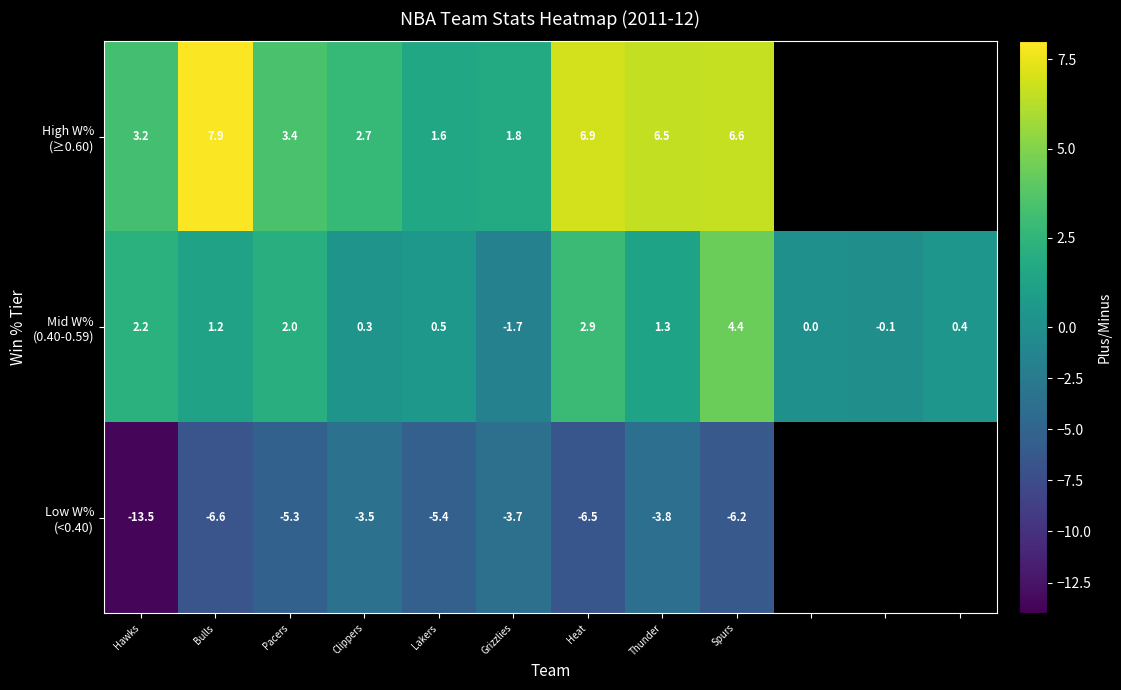

What is the total value across all series at Heat?

3.3